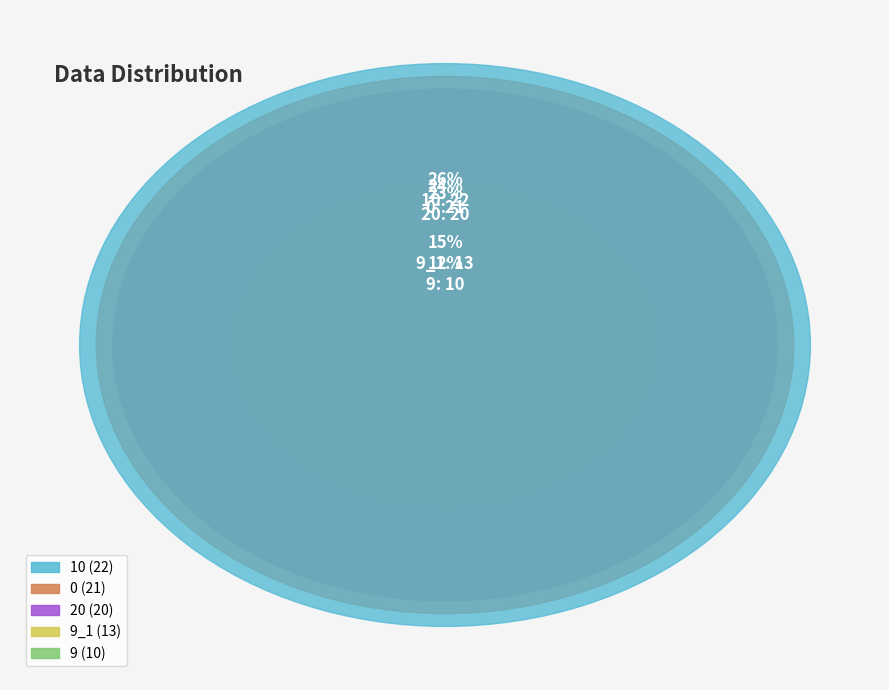

To the nearest percent, what is the average slice percentage?

20%